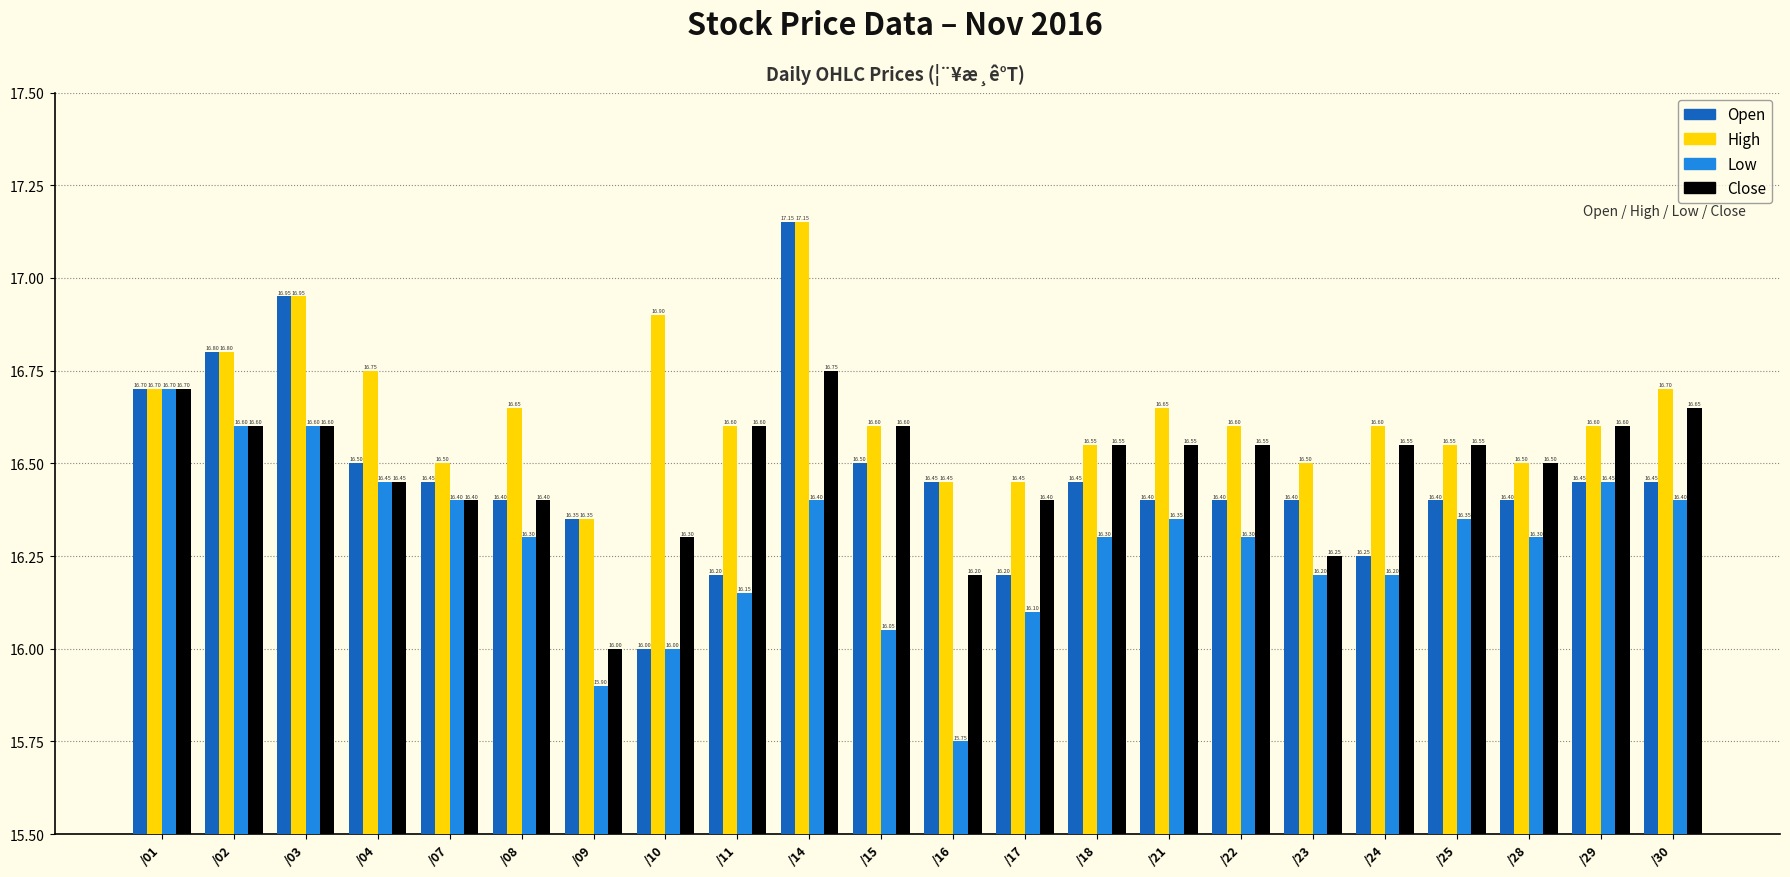

What are all the series names shown in the legend?

Open, High, Low, Close